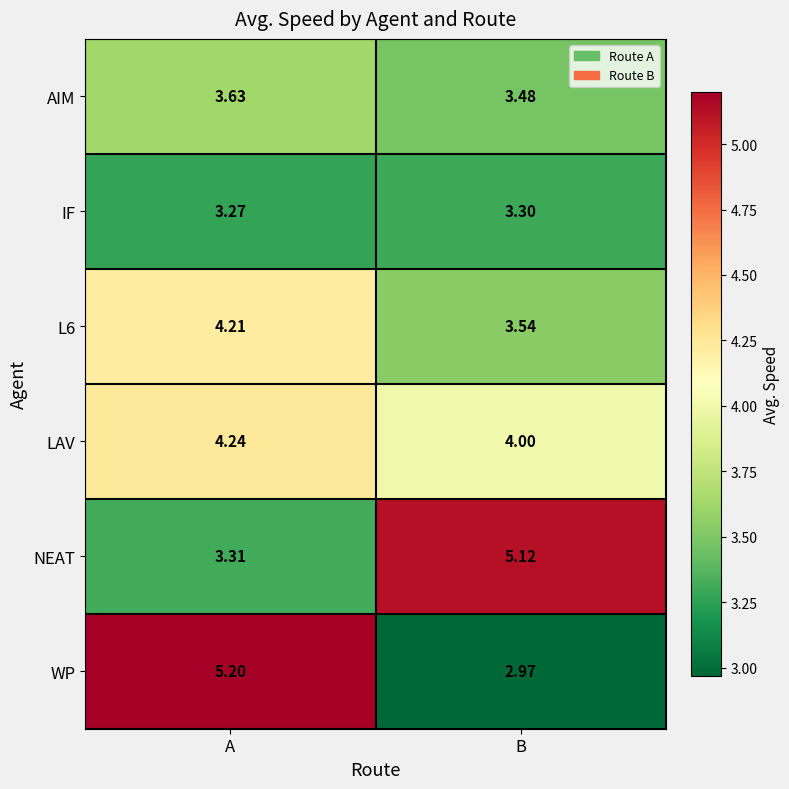

List the labels in order of LAV value, smallest first.

B, A